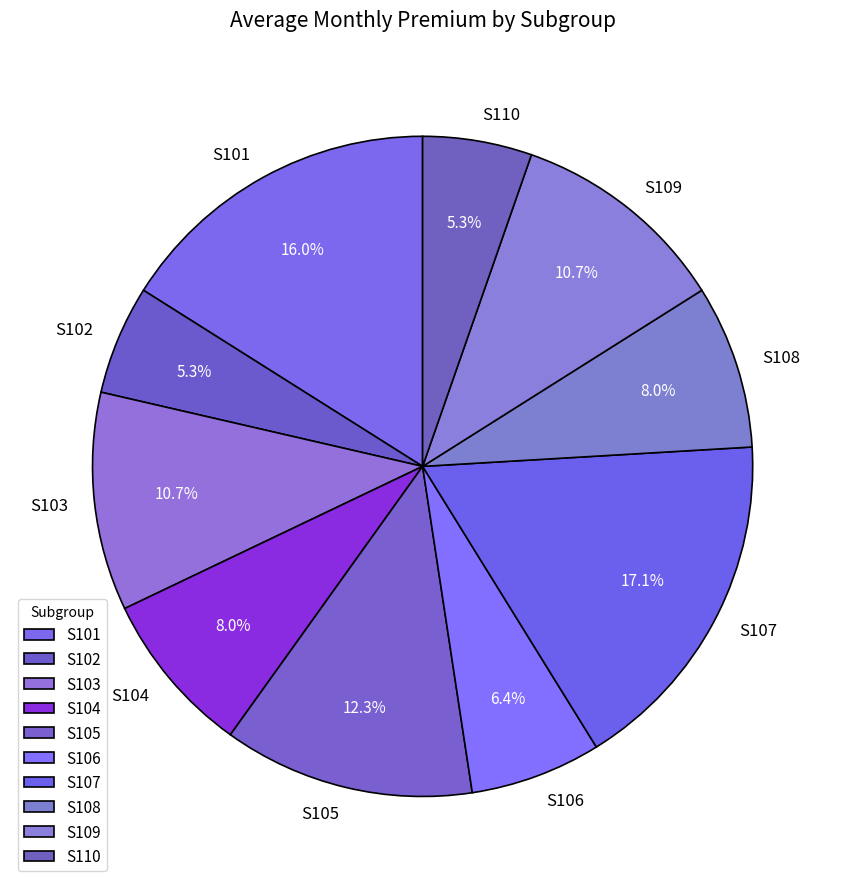

Does any single category account for the majority?

No